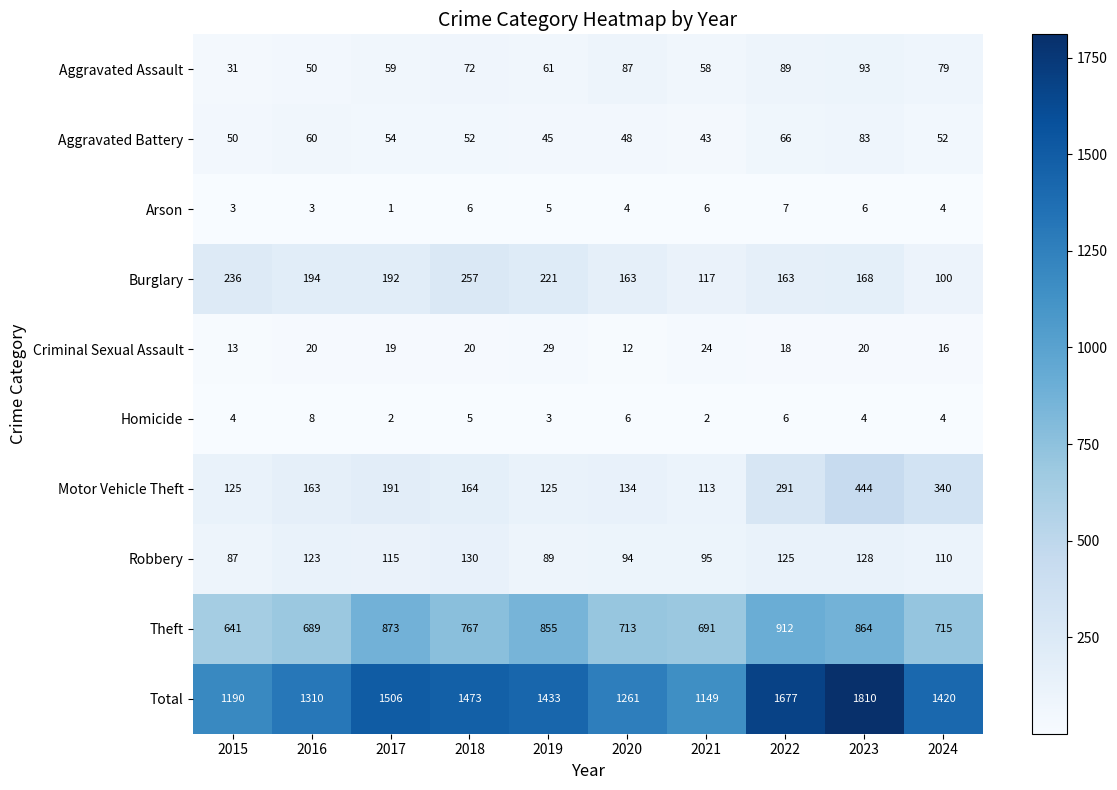

Rank the series at 2019 from highest to lowest value.

Total, Theft, Burglary, Motor Vehicle Theft, Robbery, Aggravated Assault, Aggravated Battery, Criminal Sexual Assault, Arson, Homicide